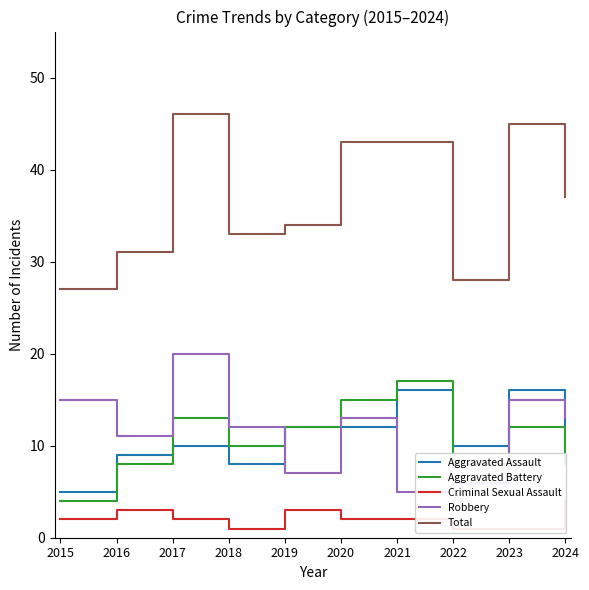

At which label does Aggravated Battery first exceed 12?

2017